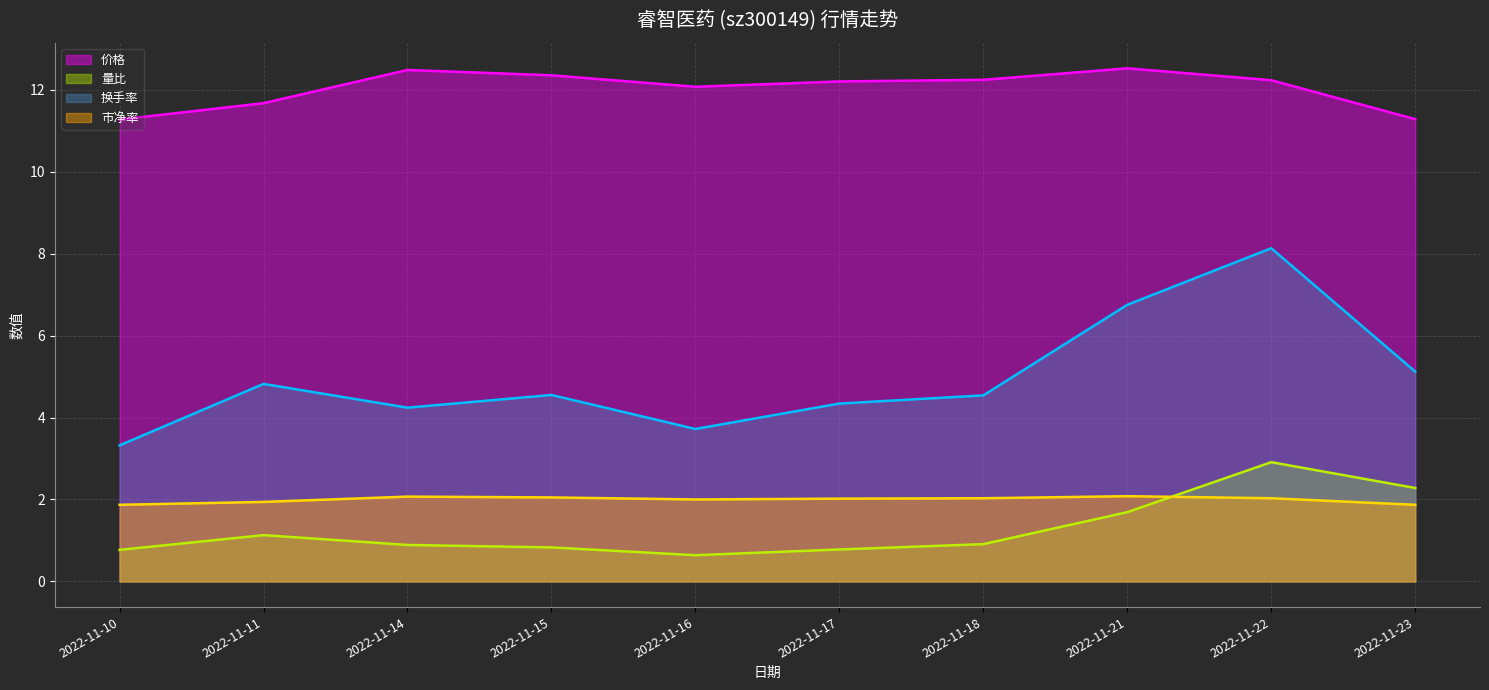

At which category does the chart reach its peak across all series?

2022-11-21